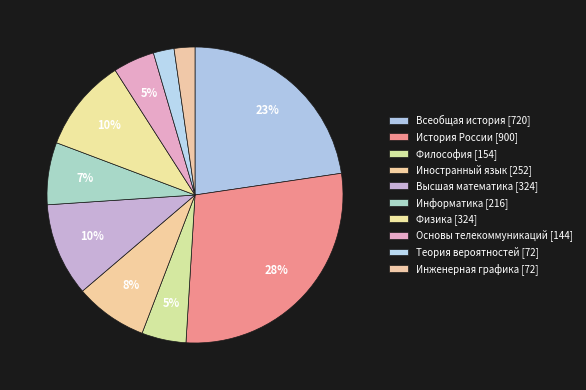

What is the largest slice in the pie chart?

История России